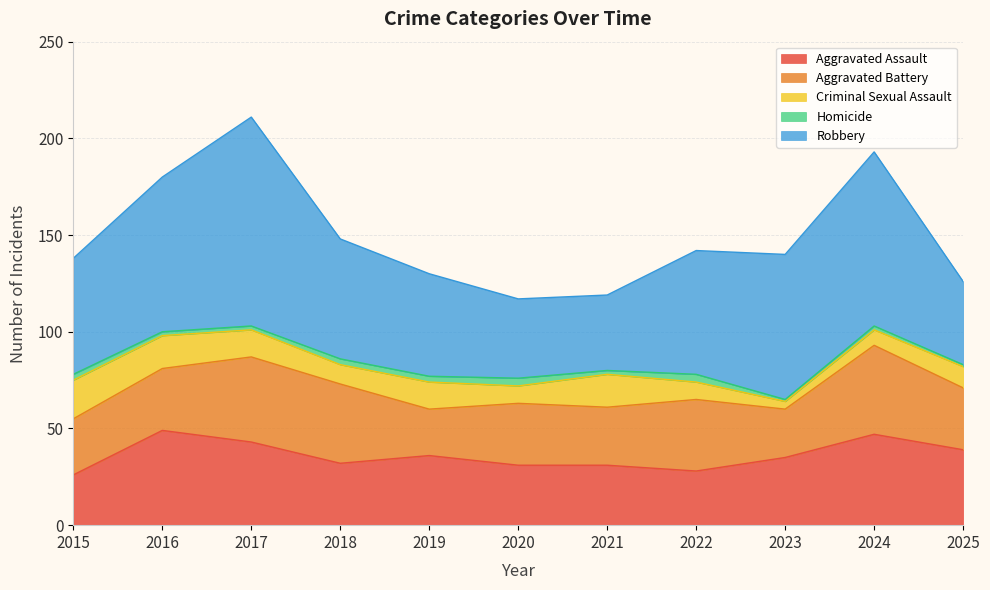

Which has a higher value, 2025 or 2015?

2025